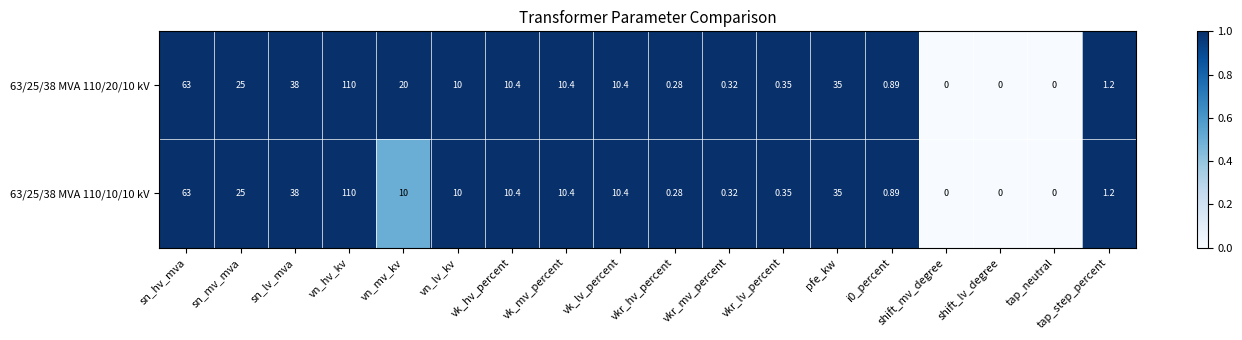

Which label corresponds to the largest value in the chart?

vn_hv_kv